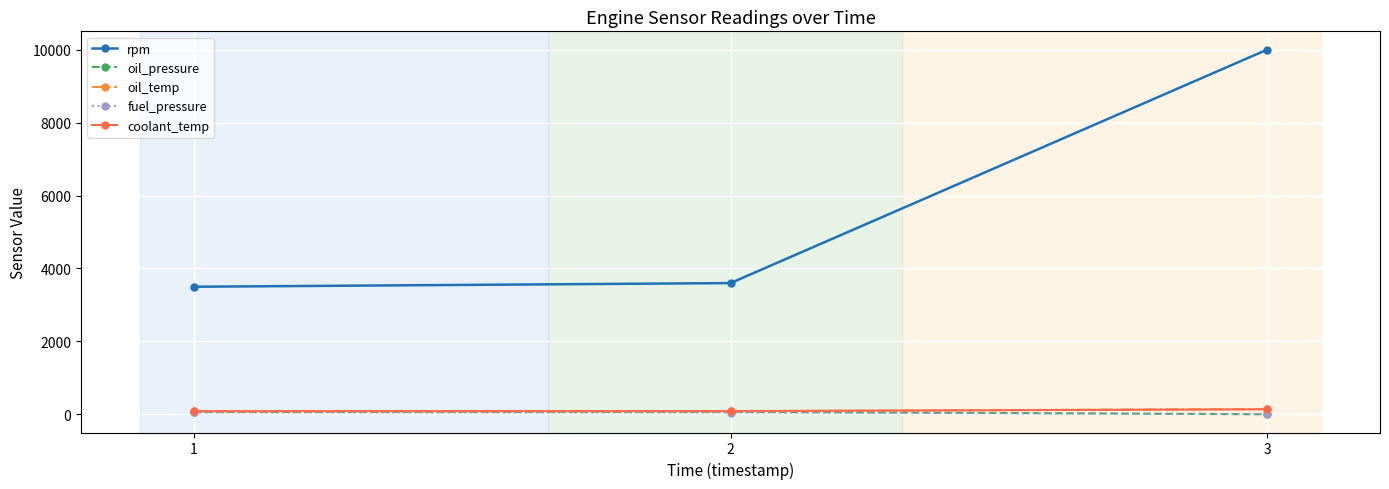

What is the maximum value shown in the chart?

10000